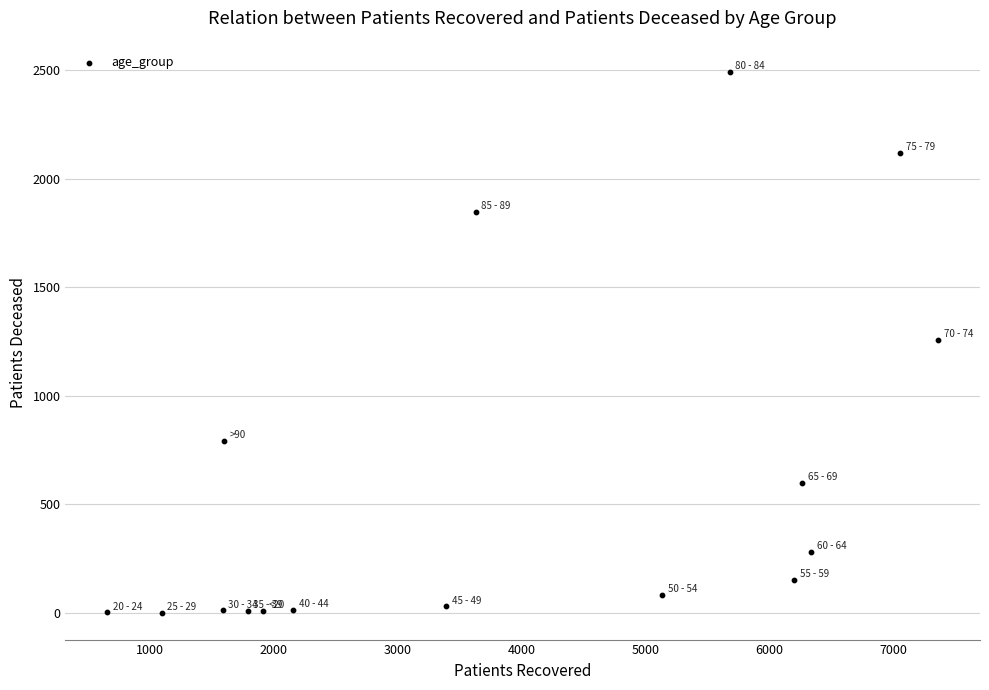

What is the range of Y values (max minus min)?

2491